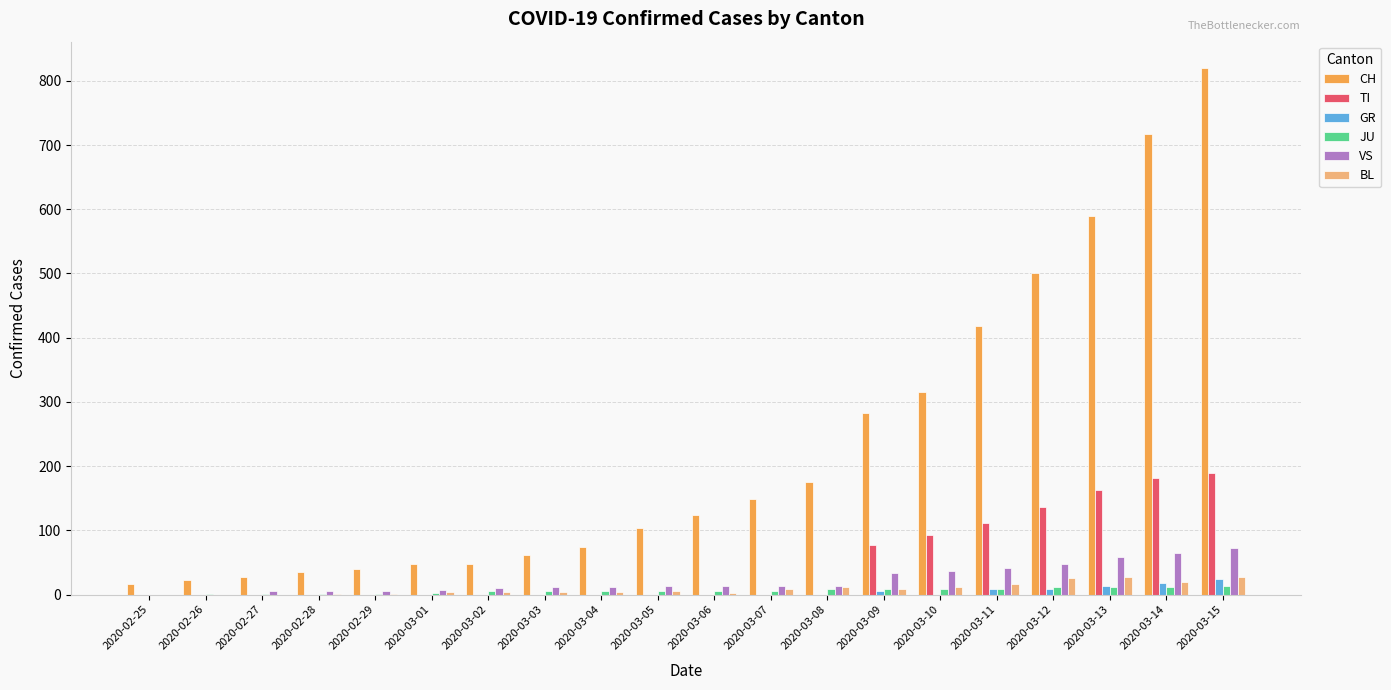

What is the greatest value displayed?

820